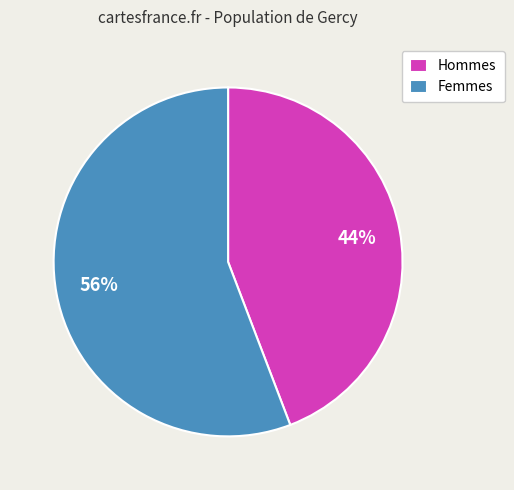

True or false: Femmes accounts for 42% of the total.

False